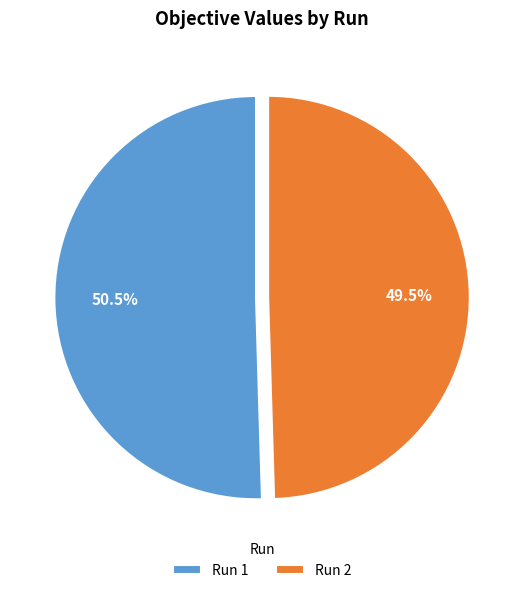

Which slice is the smallest?

Run 2